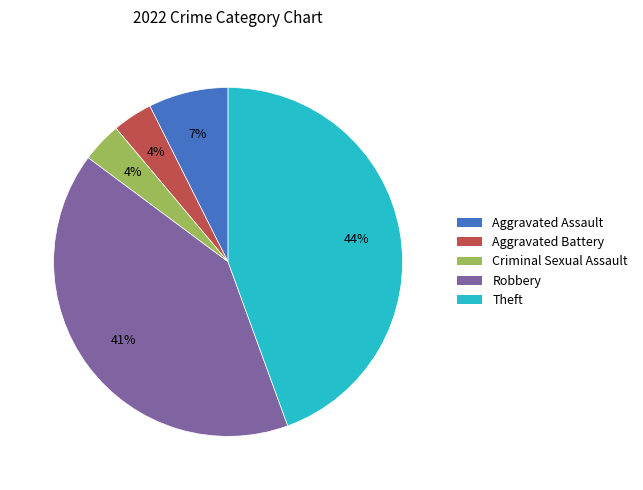

Do Criminal Sexual Assault and Aggravated Battery together represent more than half of the pie?

No